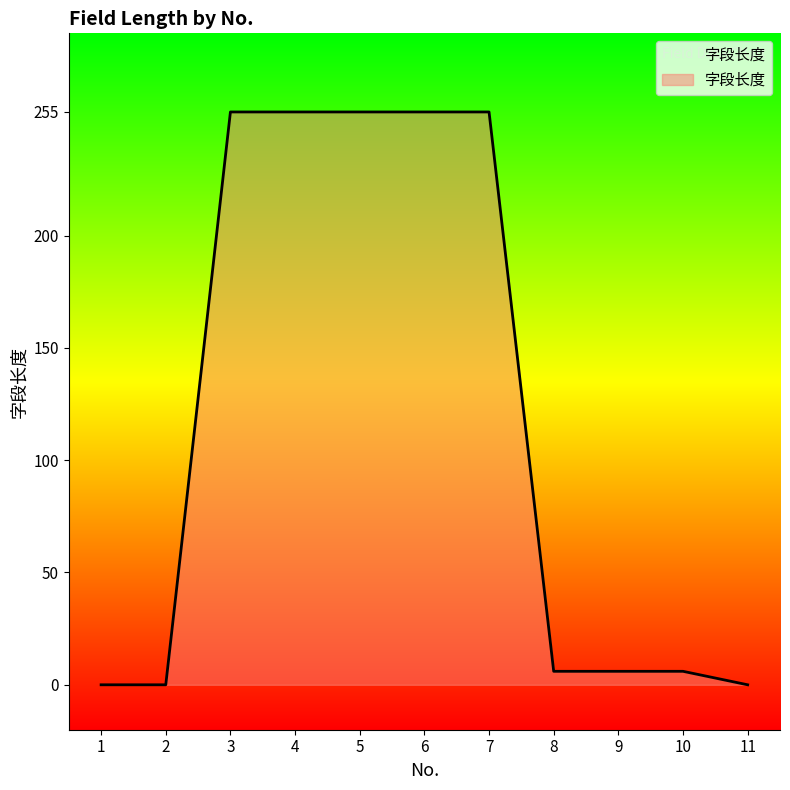

Does the chart display data point markers on the line(s)?

No